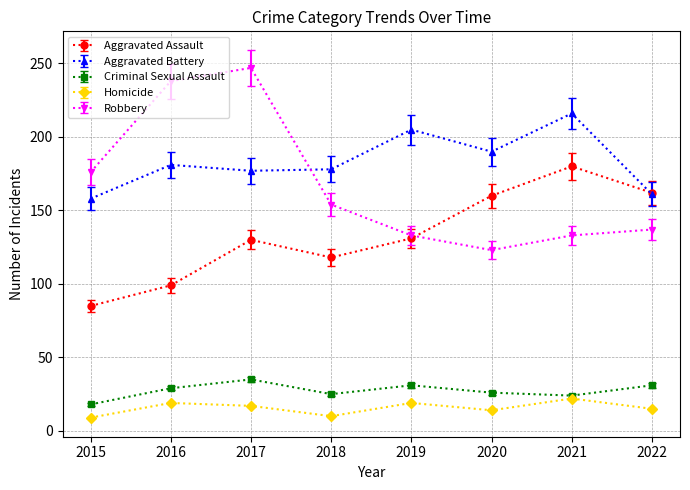

True or false: Robbery and Homicide cross at least once.

False